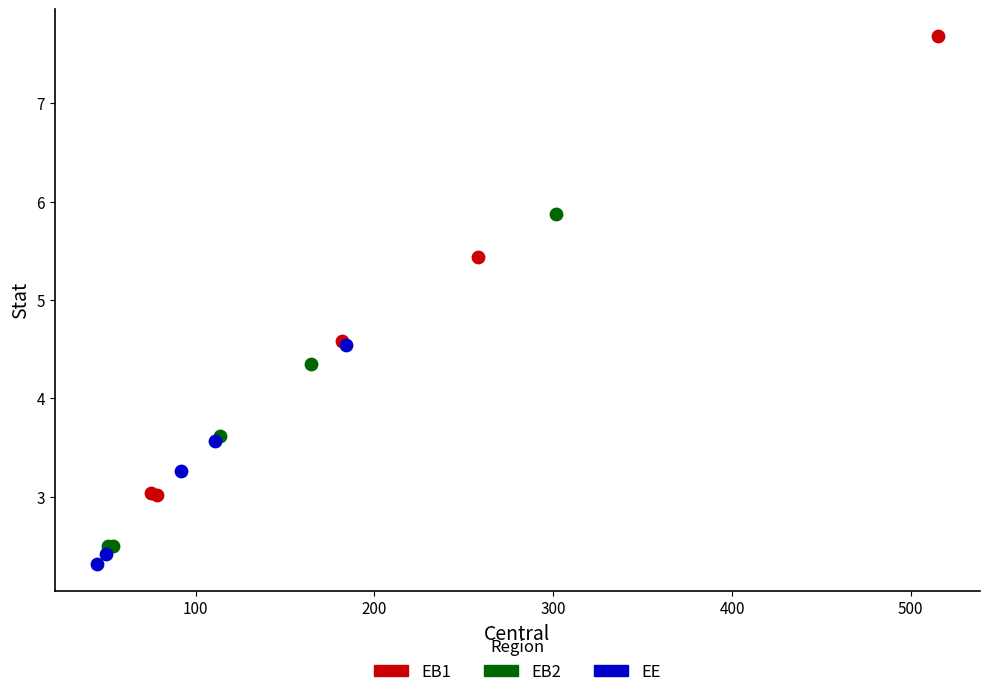

Which series has the widest spread of Y values?

EB1